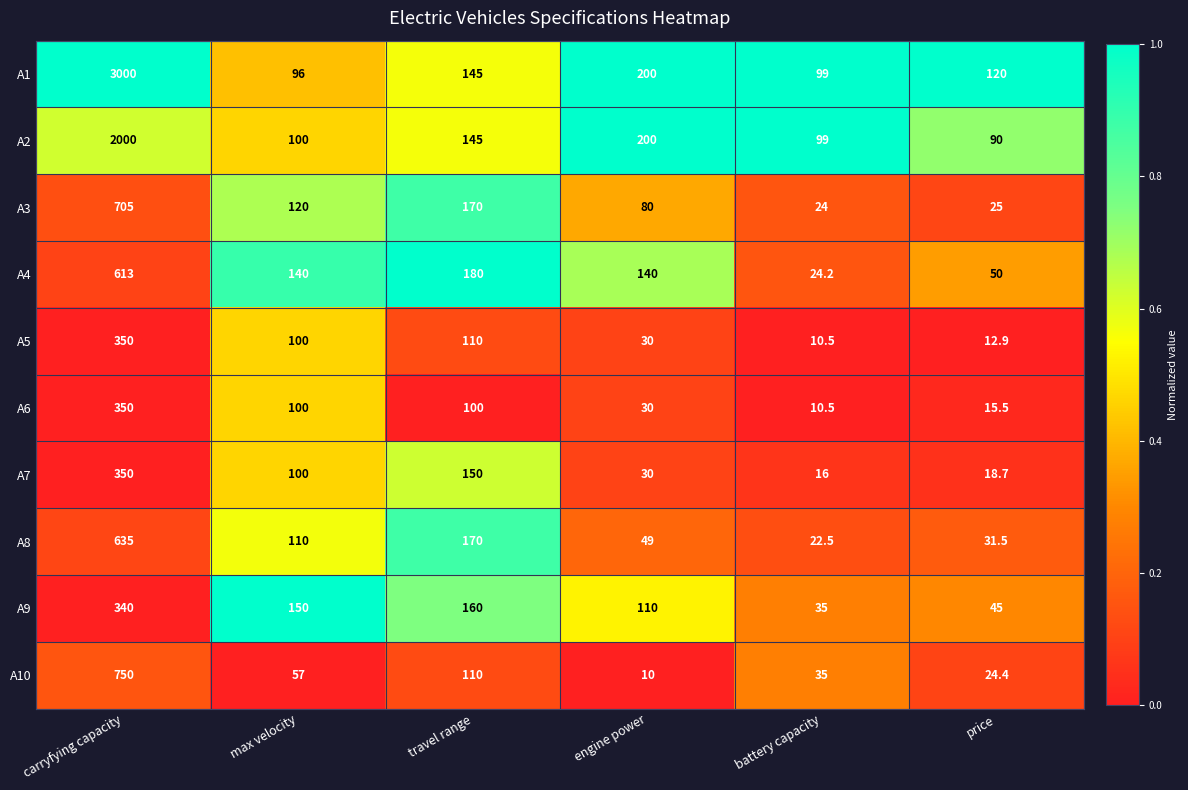

Which label corresponds to the smallest value in the chart?

engine power